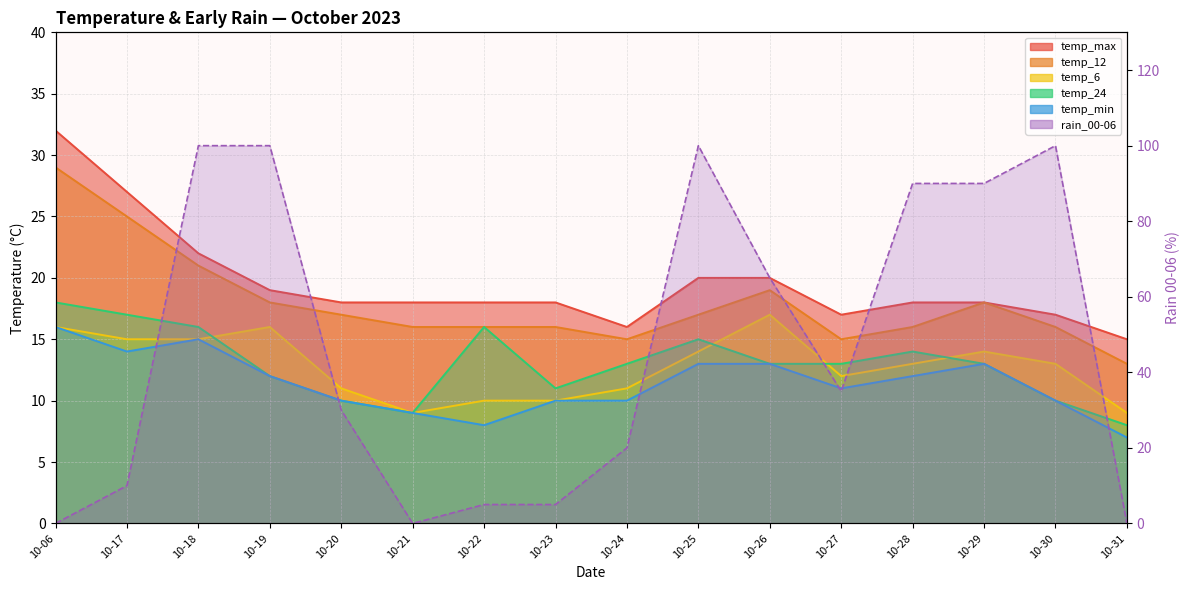

What is the sum of all rain_00-06 values?

750